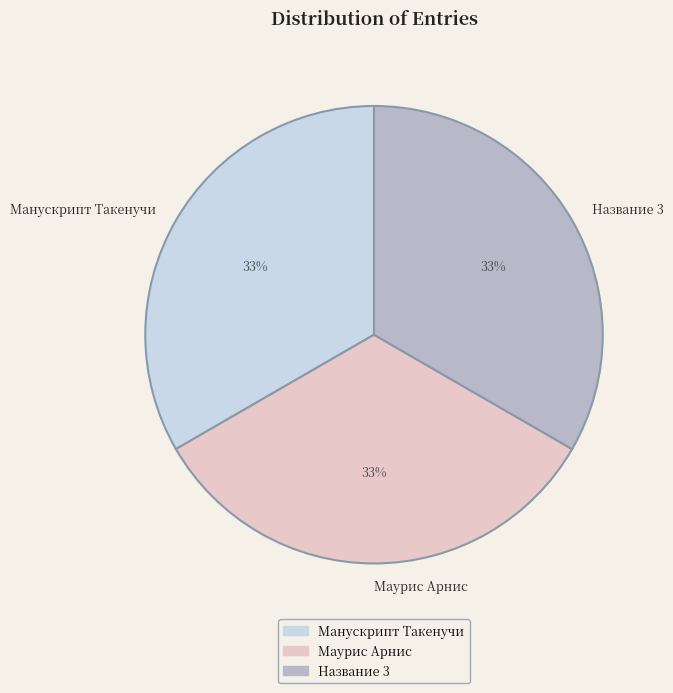

Do Название 3 and Маурис Арнис together represent more than half of the pie?

Yes